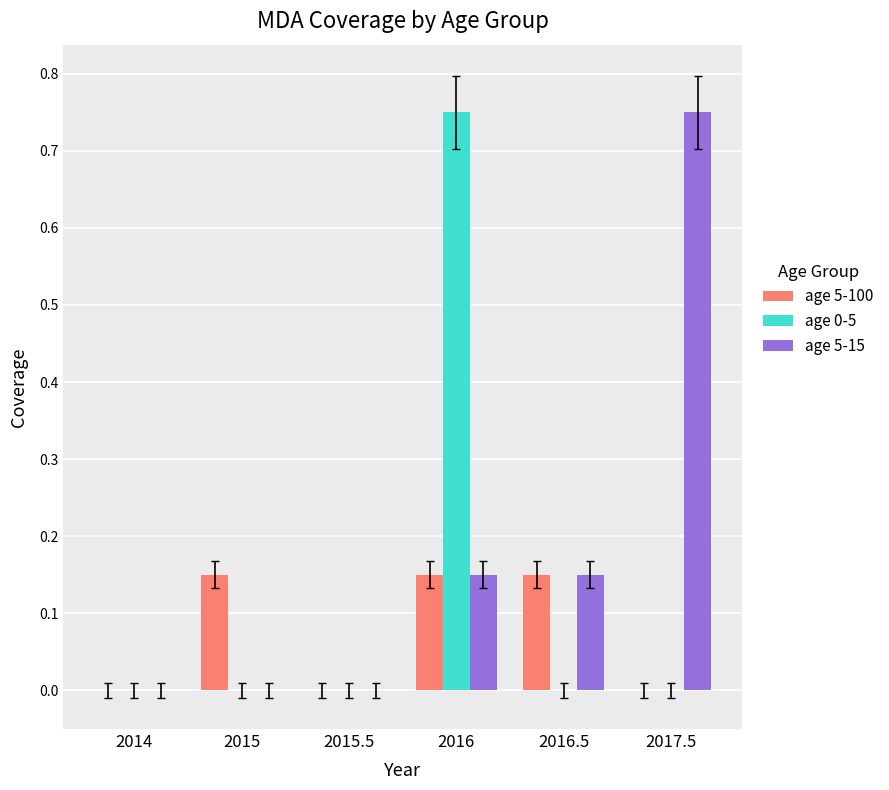

How many series are shown in this chart?

3